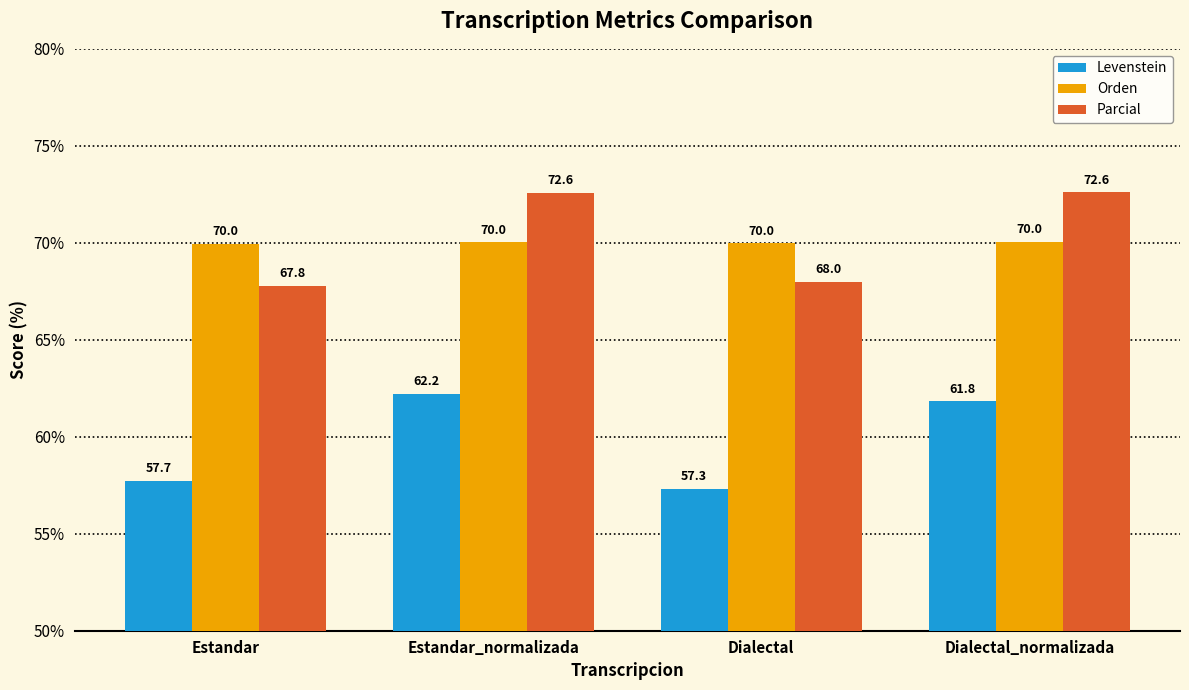

Which category has the lowest value across all series?

Dialectal